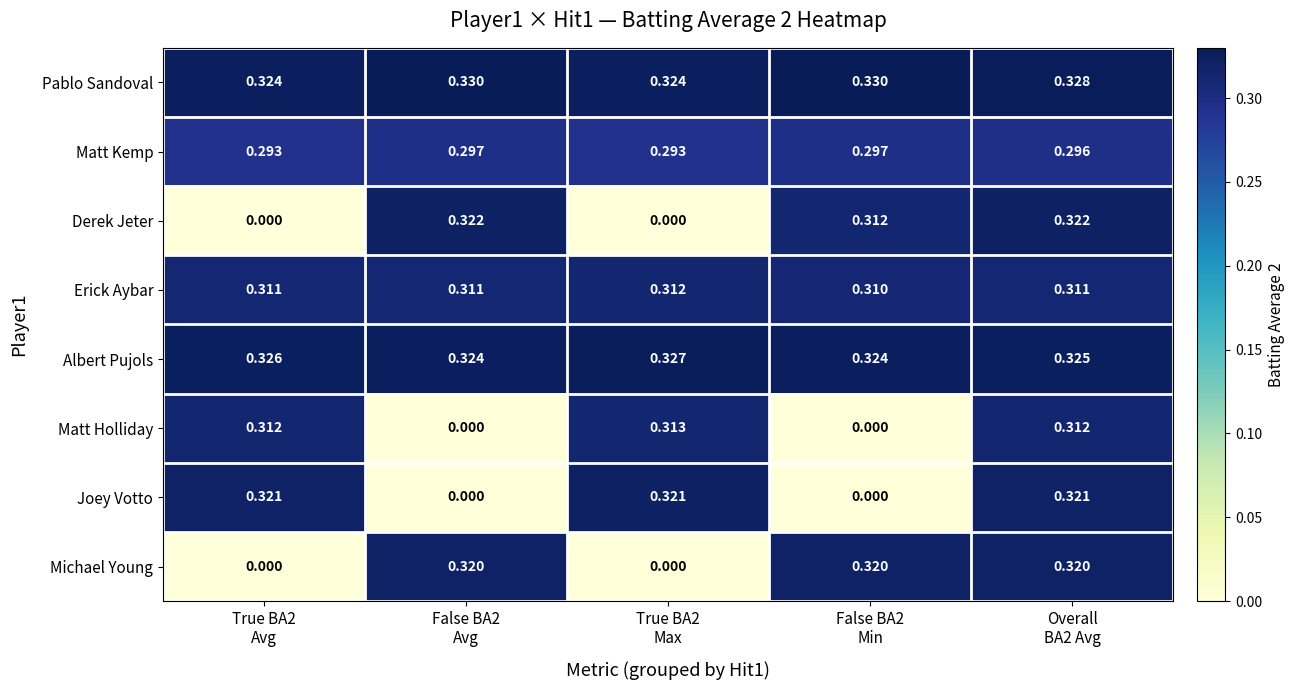

Which series has the largest range (max minus min)?

Derek Jeter